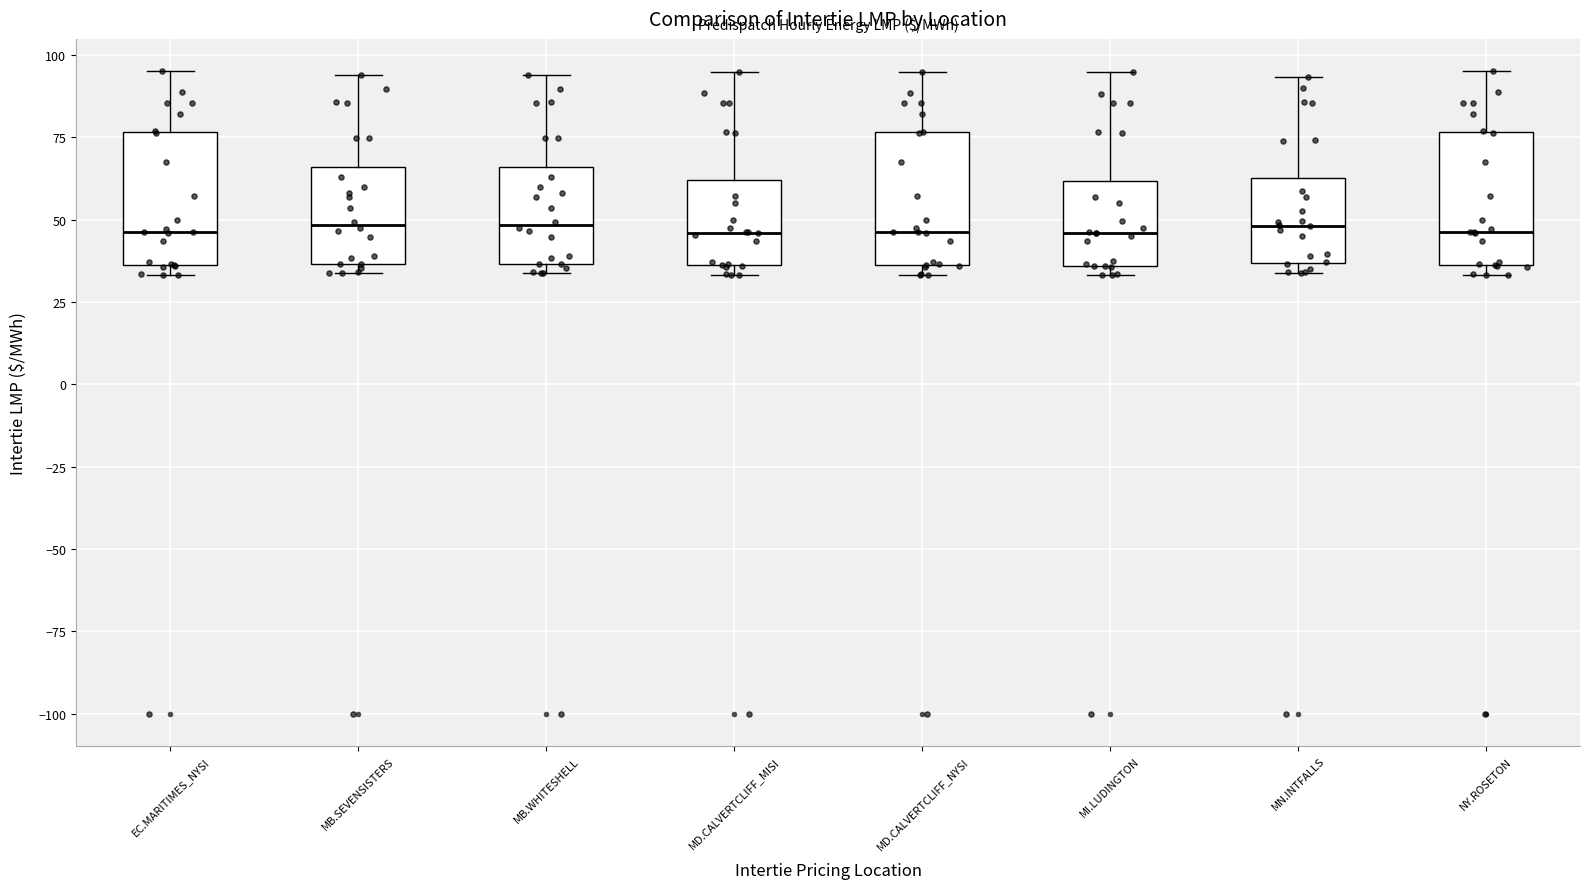

Reading left to right, transcribe this box plot: for each box, give where its median line is, the range the box spans, and where its two whiskers end, as read against the y-axis. The values are not printed on the chart, so give them approximately, as read against the axis.

EC.MARITIMES_NYSI: median 45, box 35 to 75, whiskers 35 (just below the box's lower edge) to 95
MB.SEVENSISTERS: median 50, box 35 to 65, whiskers 35 (just below the box's lower edge) to 95
MB.WHITESHELL: median 50, box 35 to 65, whiskers 35 (just below the box's lower edge) to 95
MD.CALVERTCLIFF_MISI: median 45, box 35 to 60, whiskers 35 (just below the box's lower edge) to 95
MD.CALVERTCLIFF_NYSI: median 45, box 35 to 75, whiskers 35 (just below the box's lower edge) to 95
MI.LUDINGTON: median 45, box 35 to 60, whiskers 35 (just below the box's lower edge) to 95
MN.INTFALLS: median 50, box 35 to 60, whiskers 35 (just below the box's lower edge) to 95
NY.ROSETON: median 45, box 35 to 75, whiskers 35 (just below the box's lower edge) to 95